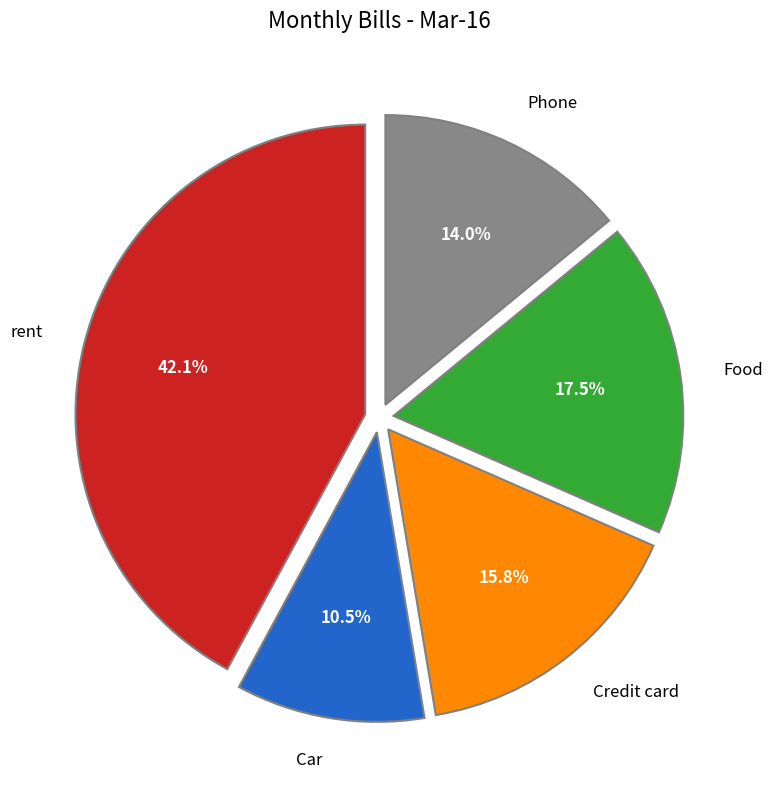

The Food slice represents 10% of the pie. True or false?

False